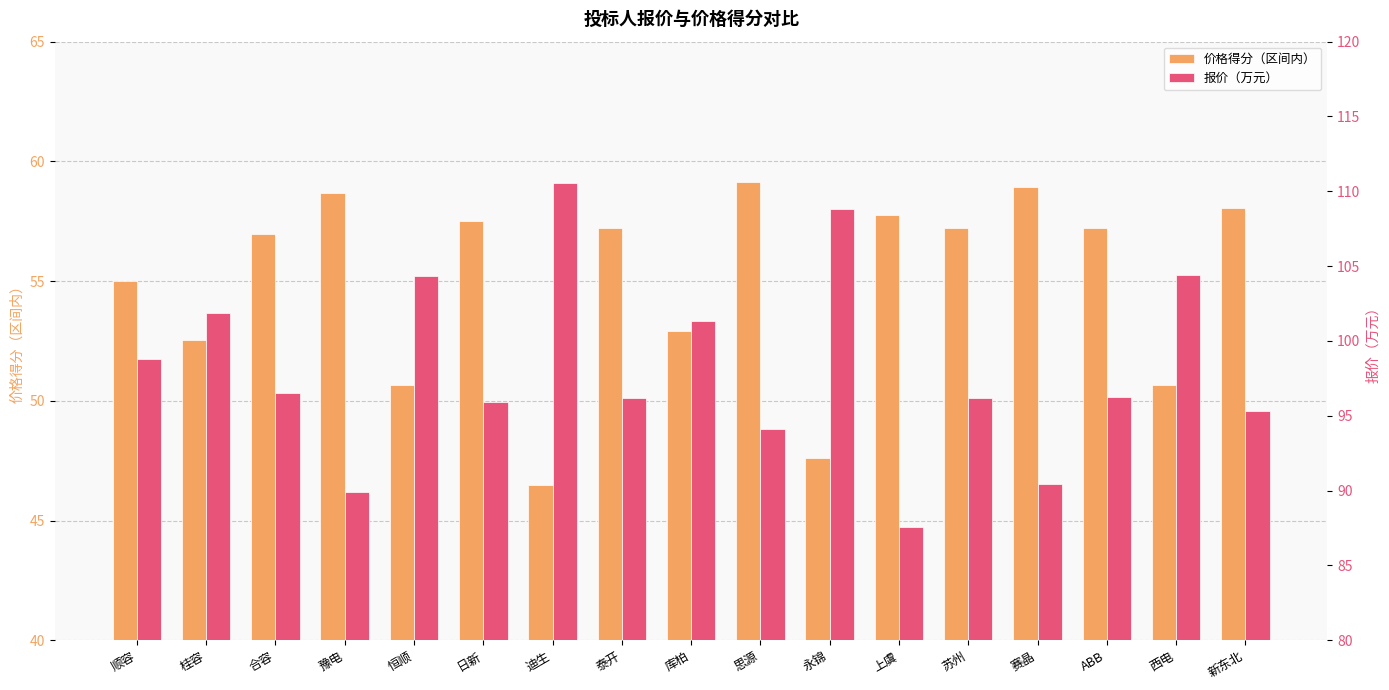

Are the bars horizontal?

No